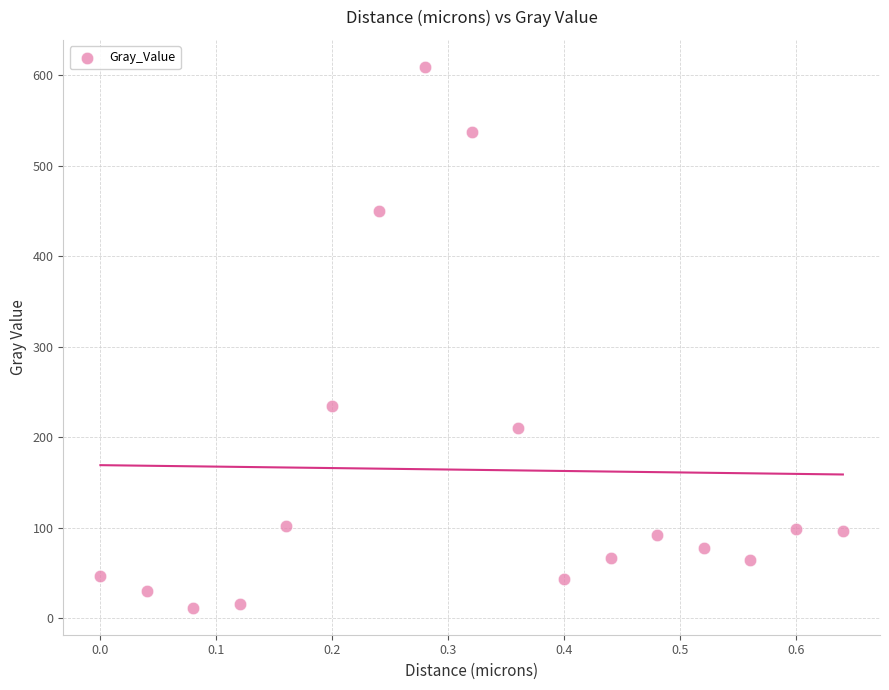

What Y value in the scatter plot is closest to 310?

235.1